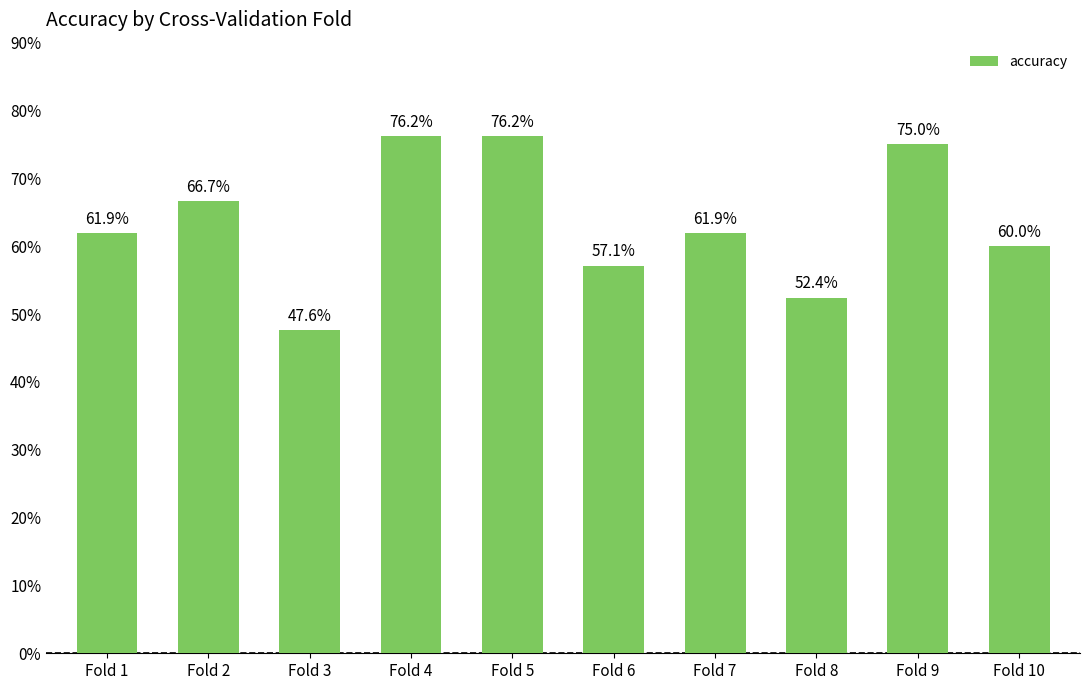

What is the greatest value displayed?

0.8